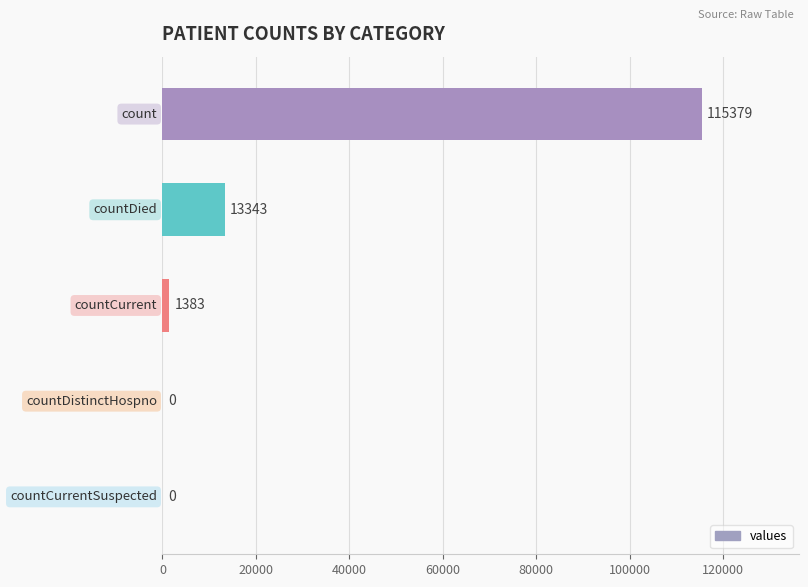

What is the maximum value shown in the chart?

115379